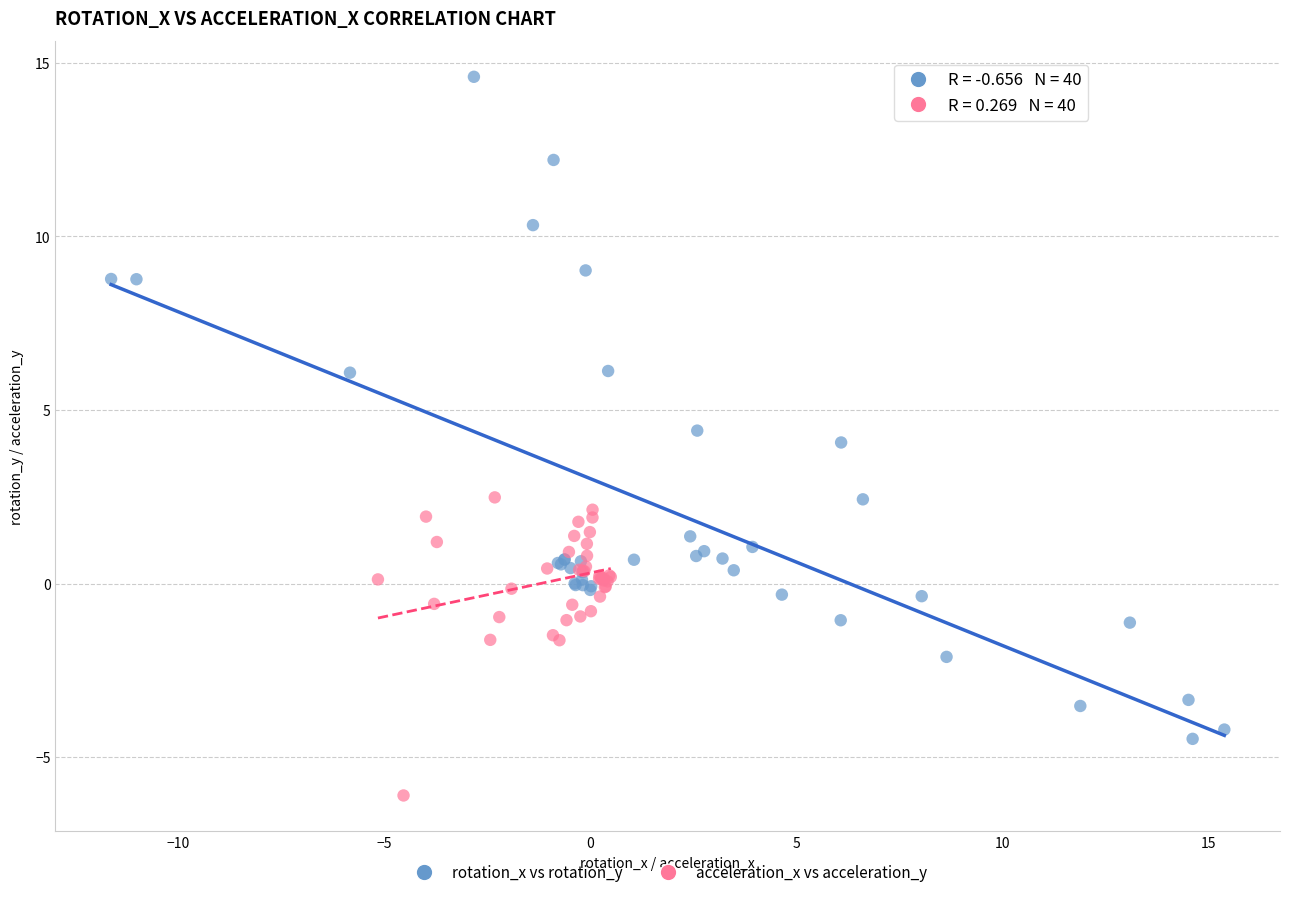

Which series contains the lowest Y value?

acceleration_x vs acceleration_y